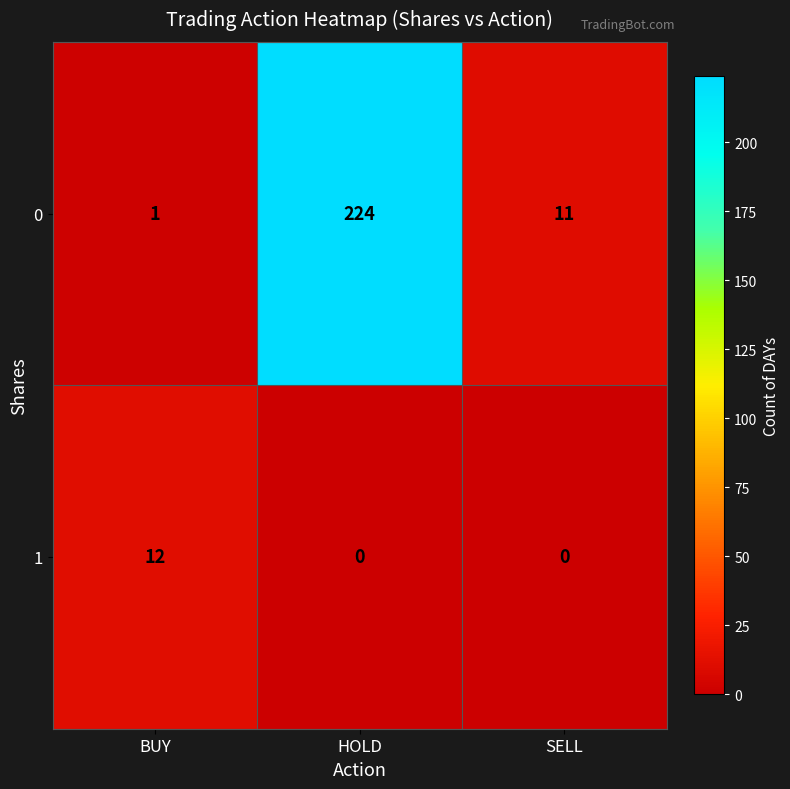

Reading left to right, transcribe all the data shown in this chart.

0: 1	224	11
1: 12	0	0